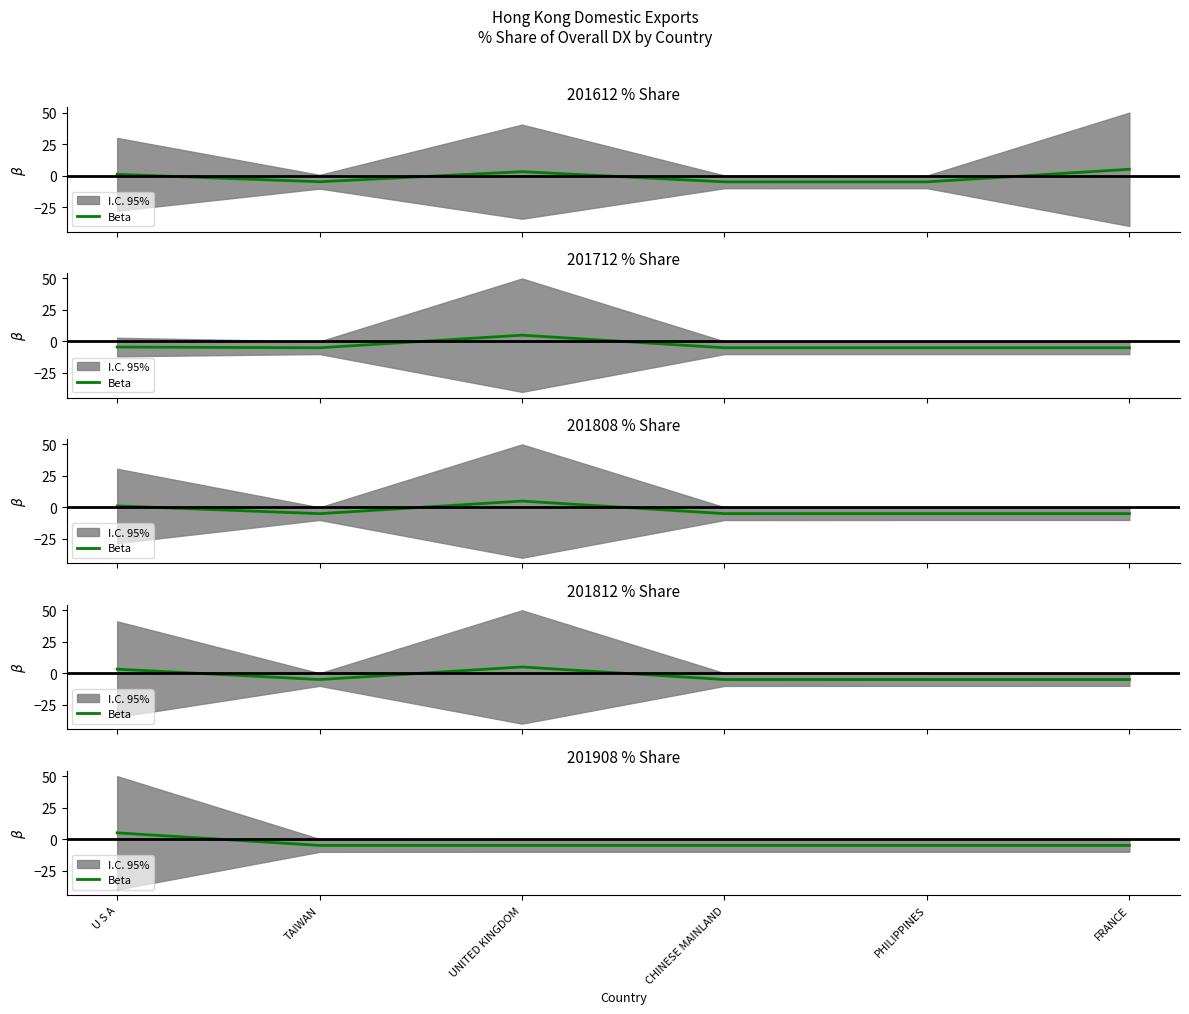

What is the maximum value shown in the chart?

5.0